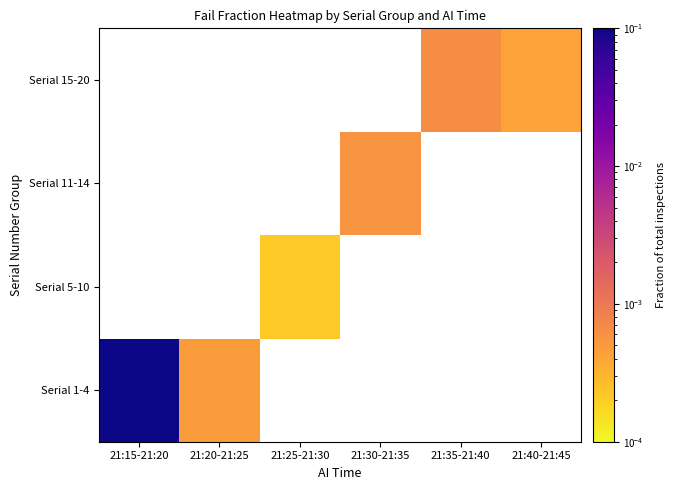

Rank the series by their average value, from highest to lowest.

Serial 1-4, Serial 5-10, Serial 11-14, Serial 15-20